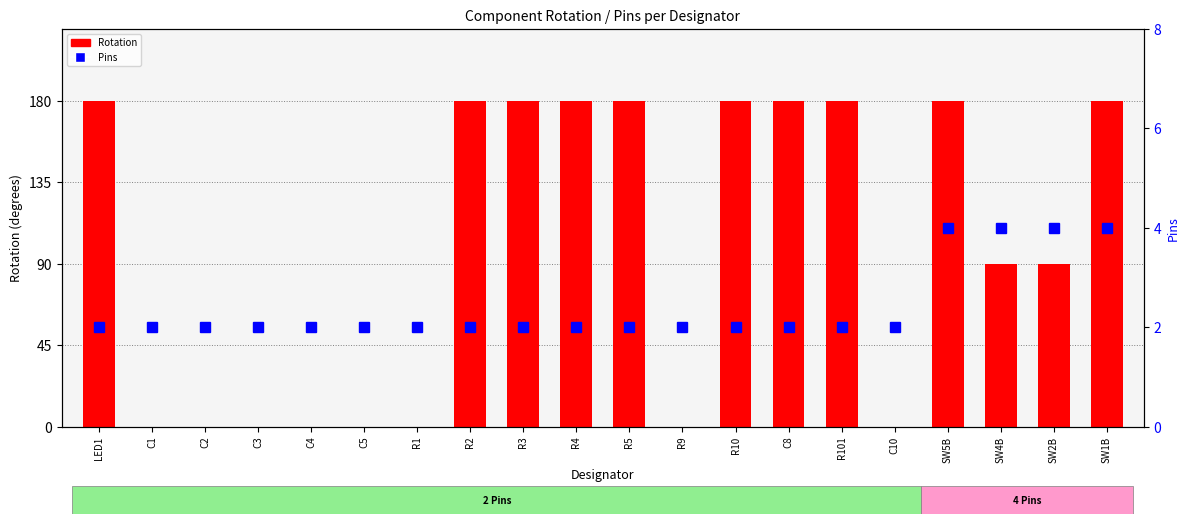

How many categories are shown in the chart?

20